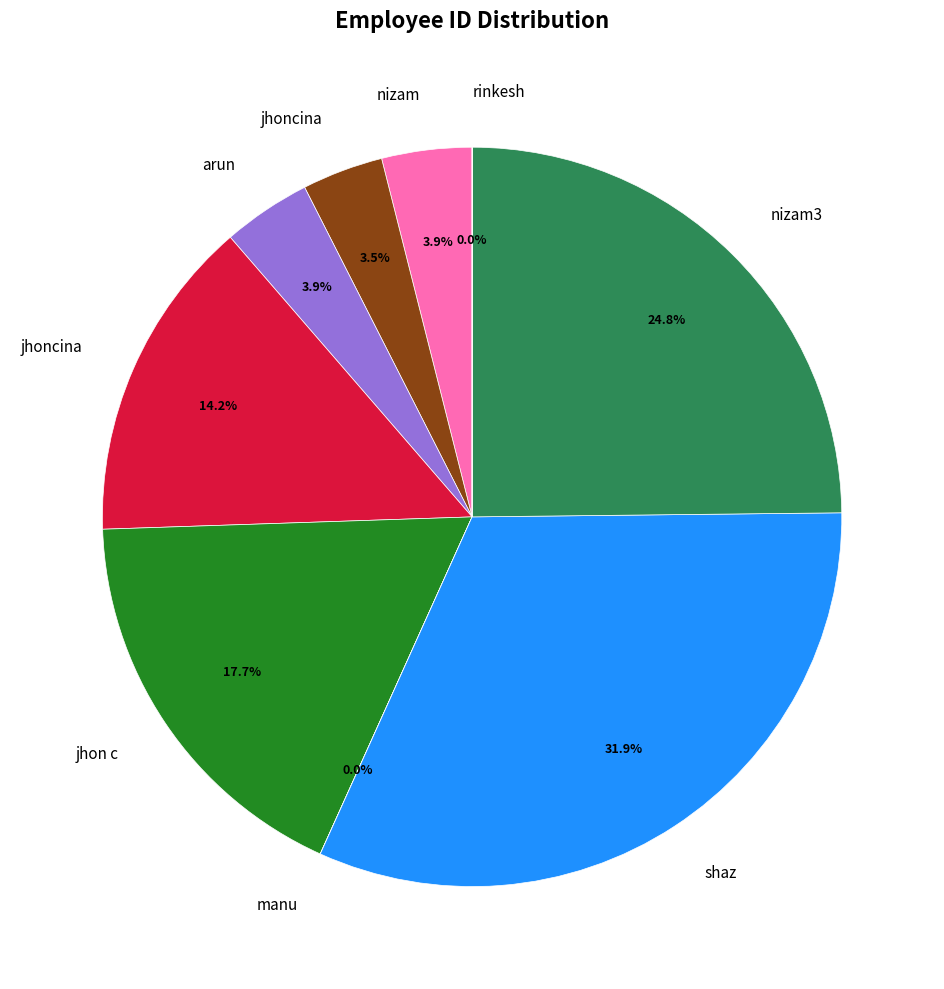

Is there any slice that represents more than half of the pie?

No